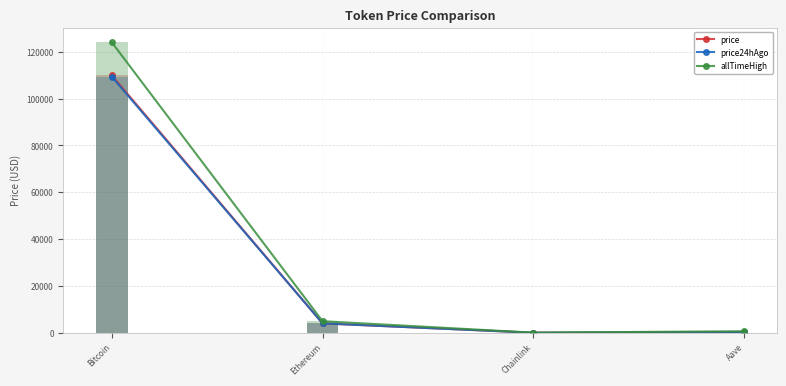

Rank the categories by allTimeHigh value from highest to lowest.

Bitcoin, Ethereum, Aave, Chainlink